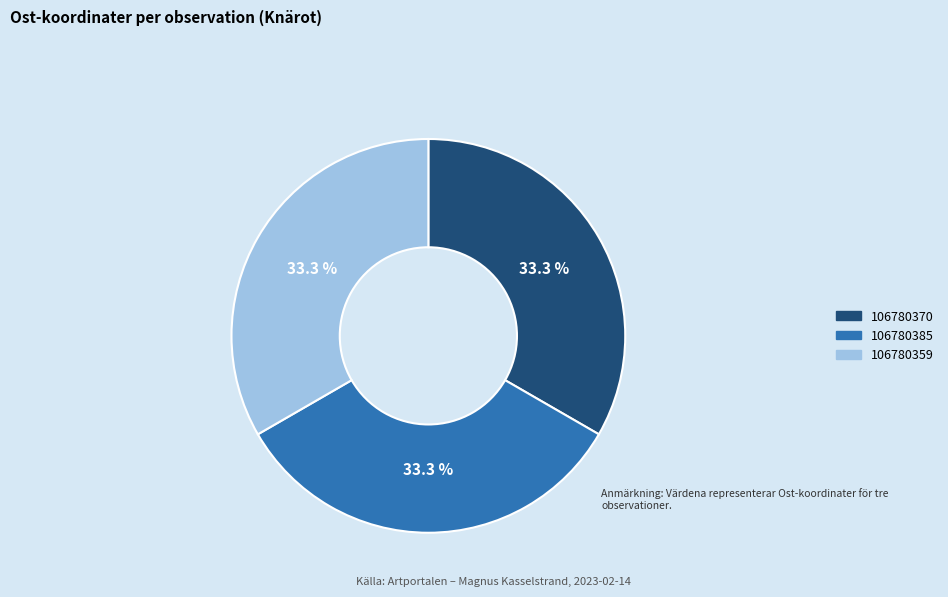

How many segments does this pie chart have?

3